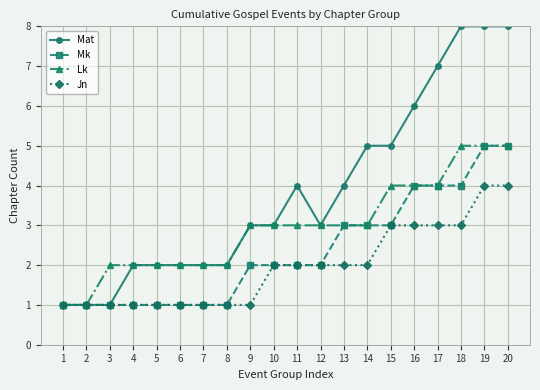

What are all the series names shown in the legend?

Mat, Mk, Lk, Jn